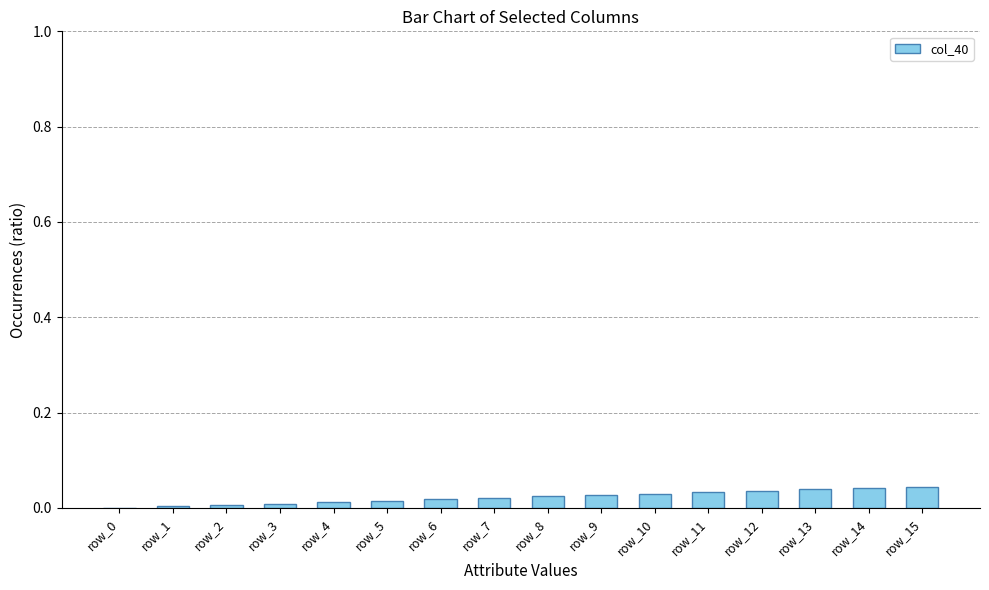

The value at row_1 is 0.0. True or false?

True